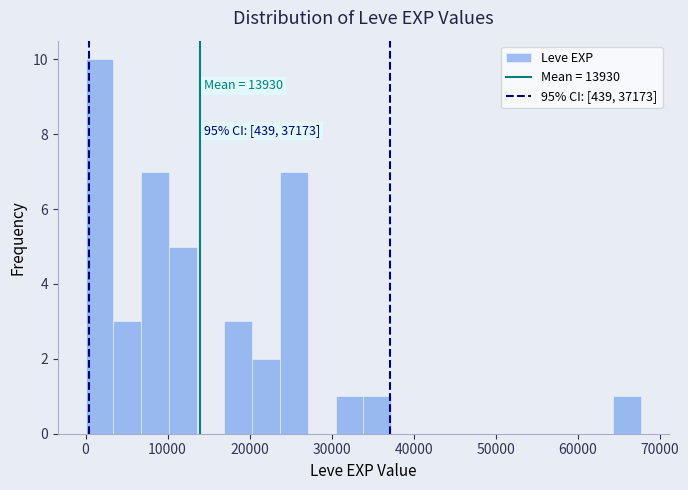

Around what value on the x-axis is the tallest bar? Give the approximate position of its centre, as read against the axis.

2000